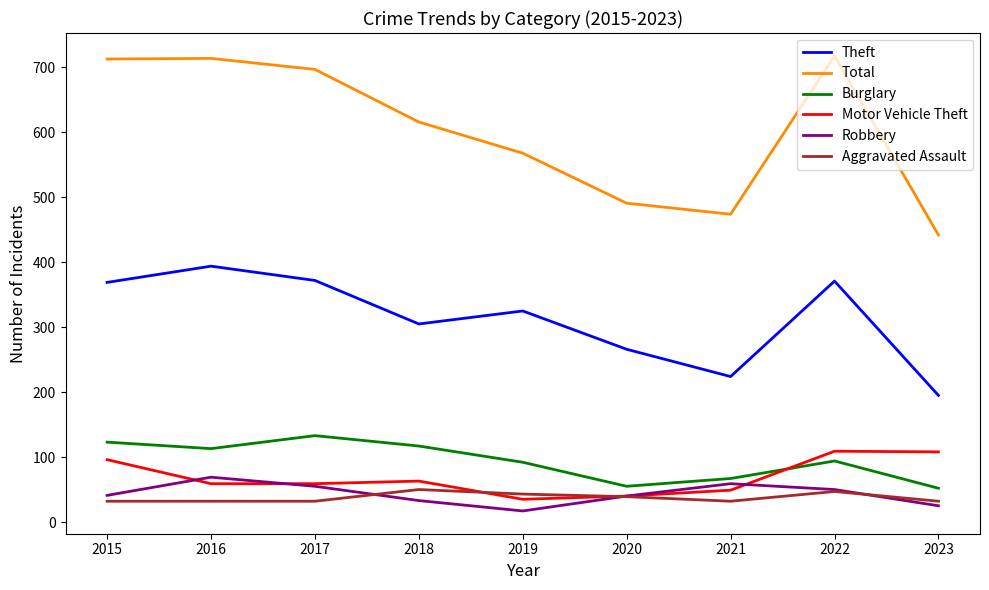

What are all the series names shown in the legend?

Theft, Total, Burglary, Motor Vehicle Theft, Robbery, Aggravated Assault